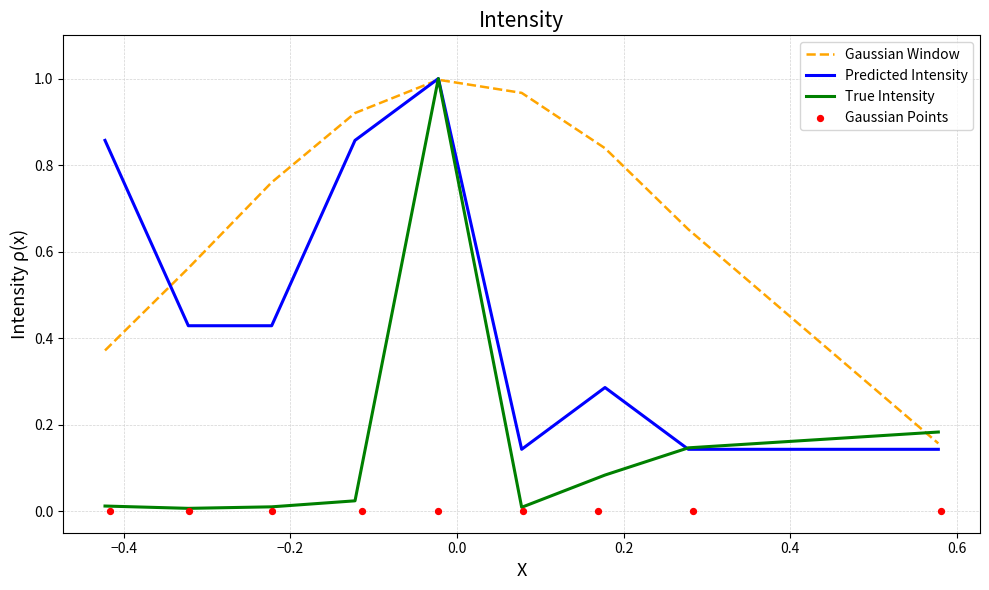

Which series has the largest total across all categories?

Gaussian Window